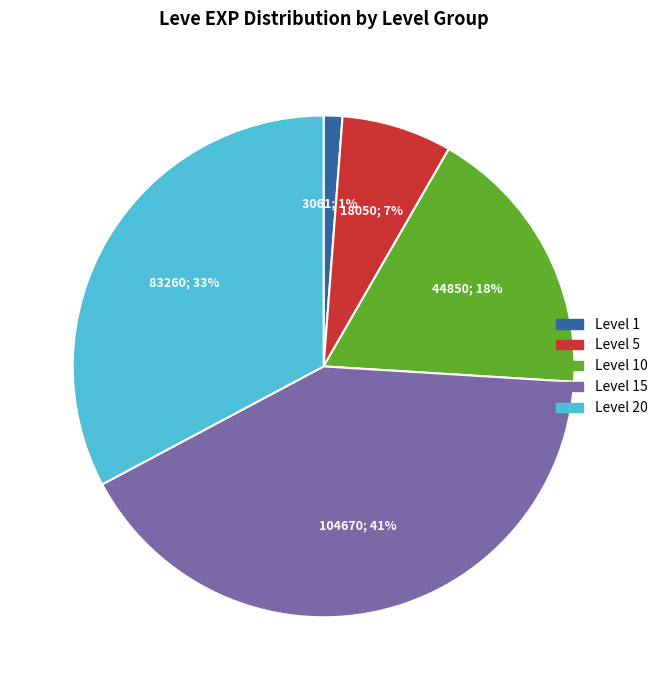

To the nearest percent, what is the difference between the largest and smallest slice percentages?

40%